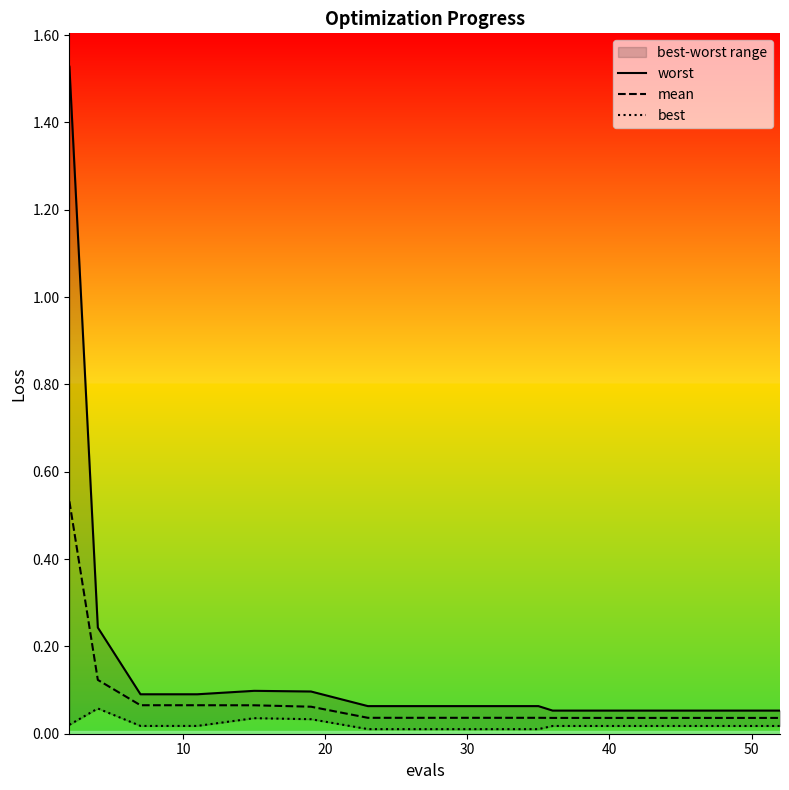

Which series has the largest range (max minus min)?

worst